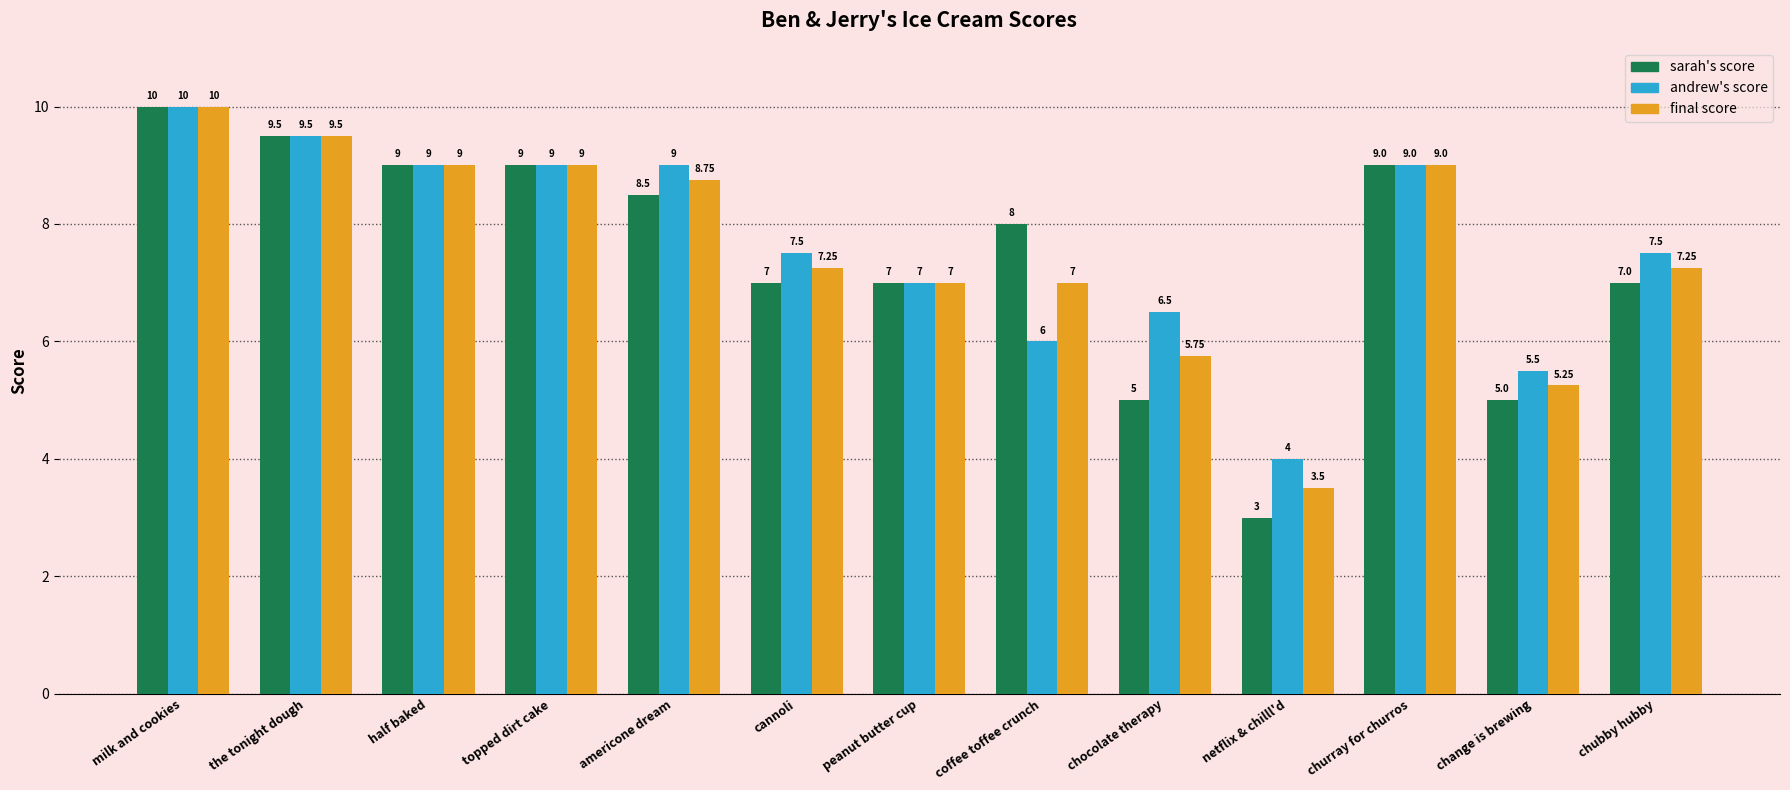

How many bars are there in each group?

3